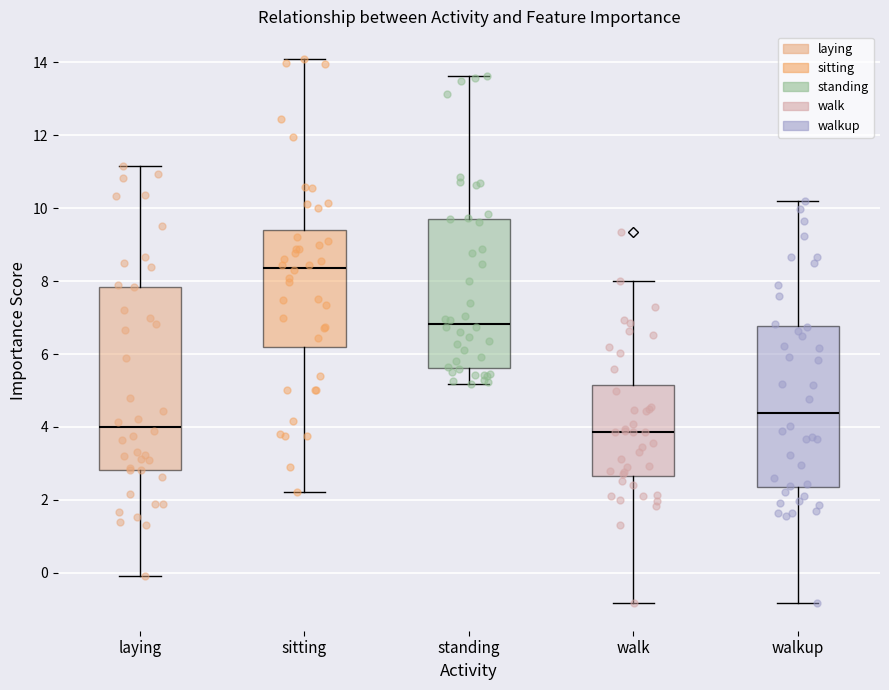

Reading left to right, transcribe this box plot: for each box, give where its median line is, the range the box spans, and where its two whiskers end, as read against the y-axis. The values are not printed on the chart, so give them approximately, as read against the axis.

laying: median 4.0, box 2.8 to 7.8, whiskers 0.0 to 11.2
sitting: median 8.4, box 6.2 to 9.4, whiskers 2.2 to 14.2
standing: median 6.8, box 5.6 to 9.8, whiskers 5.2 to 13.6
walk: median 3.8, box 2.6 to 5.2, whiskers -0.8 to 8.0
walkup: median 4.4, box 2.4 to 6.8, whiskers -0.8 to 10.2